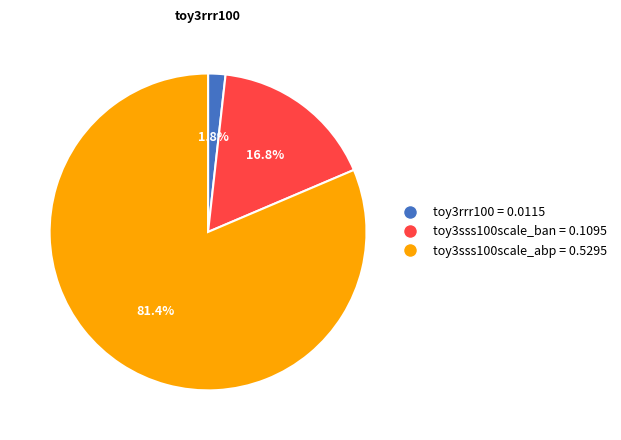

What percentage is the toy3sss100scale_abp slice, to the nearest percent?

81%